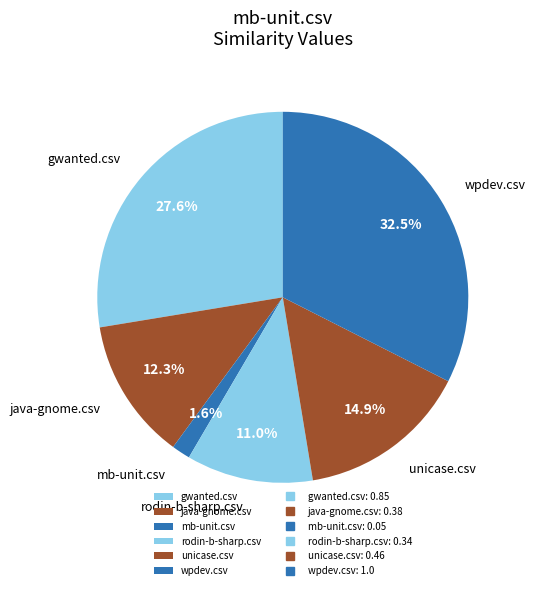

How many slices are in this pie chart?

6